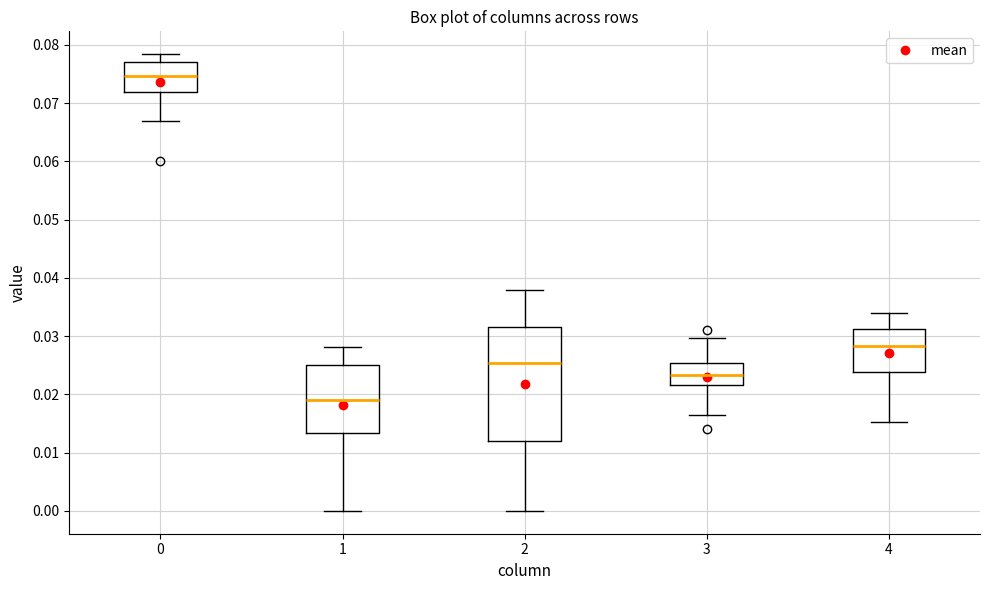

Reading left to right, read every box against the y-axis: the position of its median line, the range the box covers, and the ends of its whiskers. The values are not printed on the chart, so give them approximately, as read against the axis.

0: median 0.075, box 0.072 to 0.077, whiskers 0.067 to 0.078
1: median 0.019, box 0.013 to 0.025, whiskers 0.000 to 0.028
2: median 0.025, box 0.012 to 0.031, whiskers 0.000 to 0.038
3: median 0.023, box 0.022 to 0.025, whiskers 0.016 to 0.030
4: median 0.028, box 0.024 to 0.031, whiskers 0.015 to 0.034